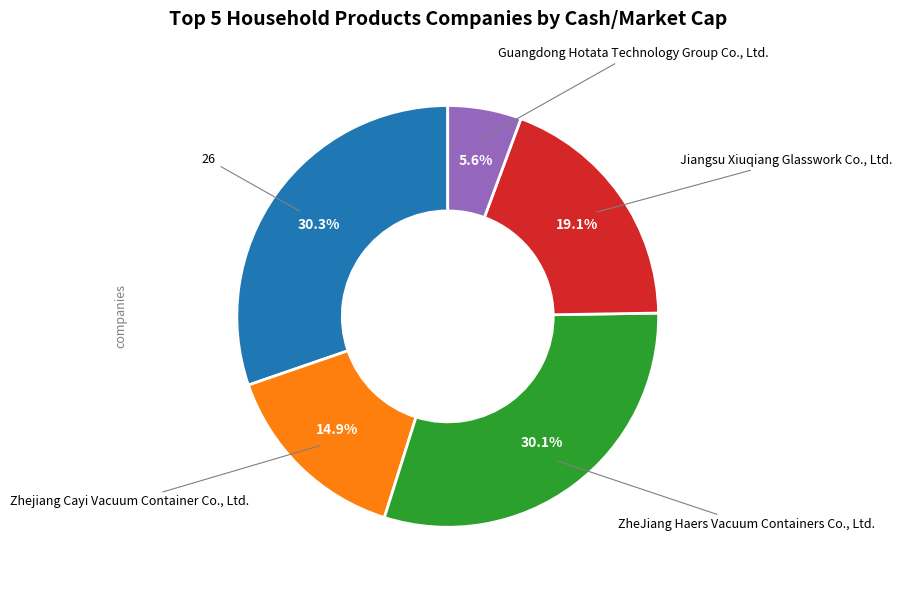

Does any single category account for the majority?

No